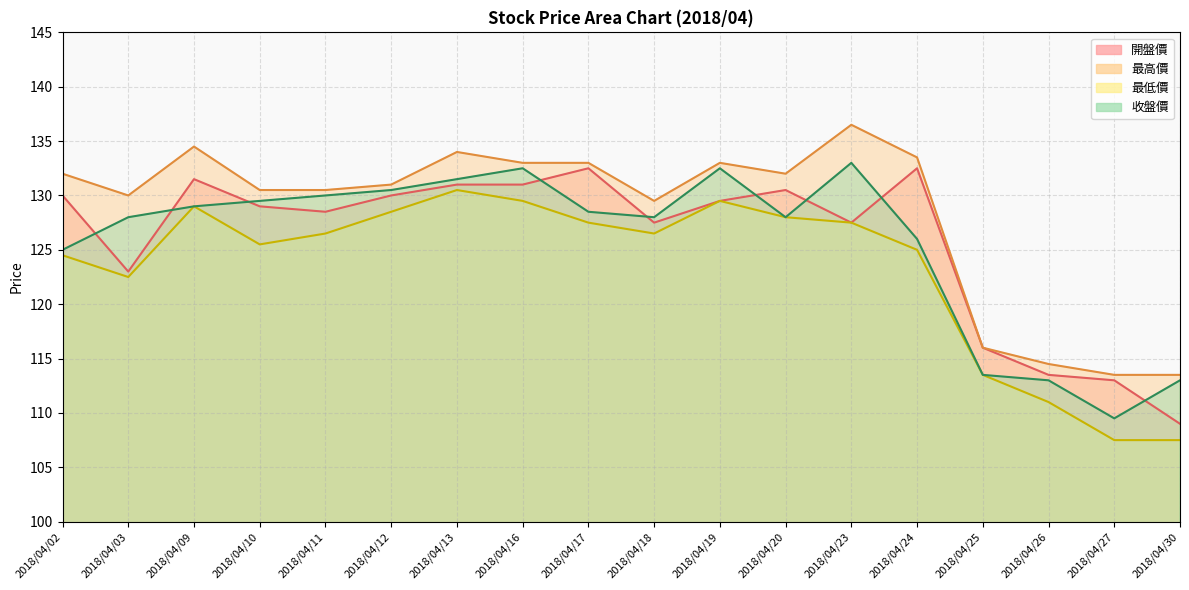

What is the difference between the maximum and second lowest values in the 開盤價 series?

19.5